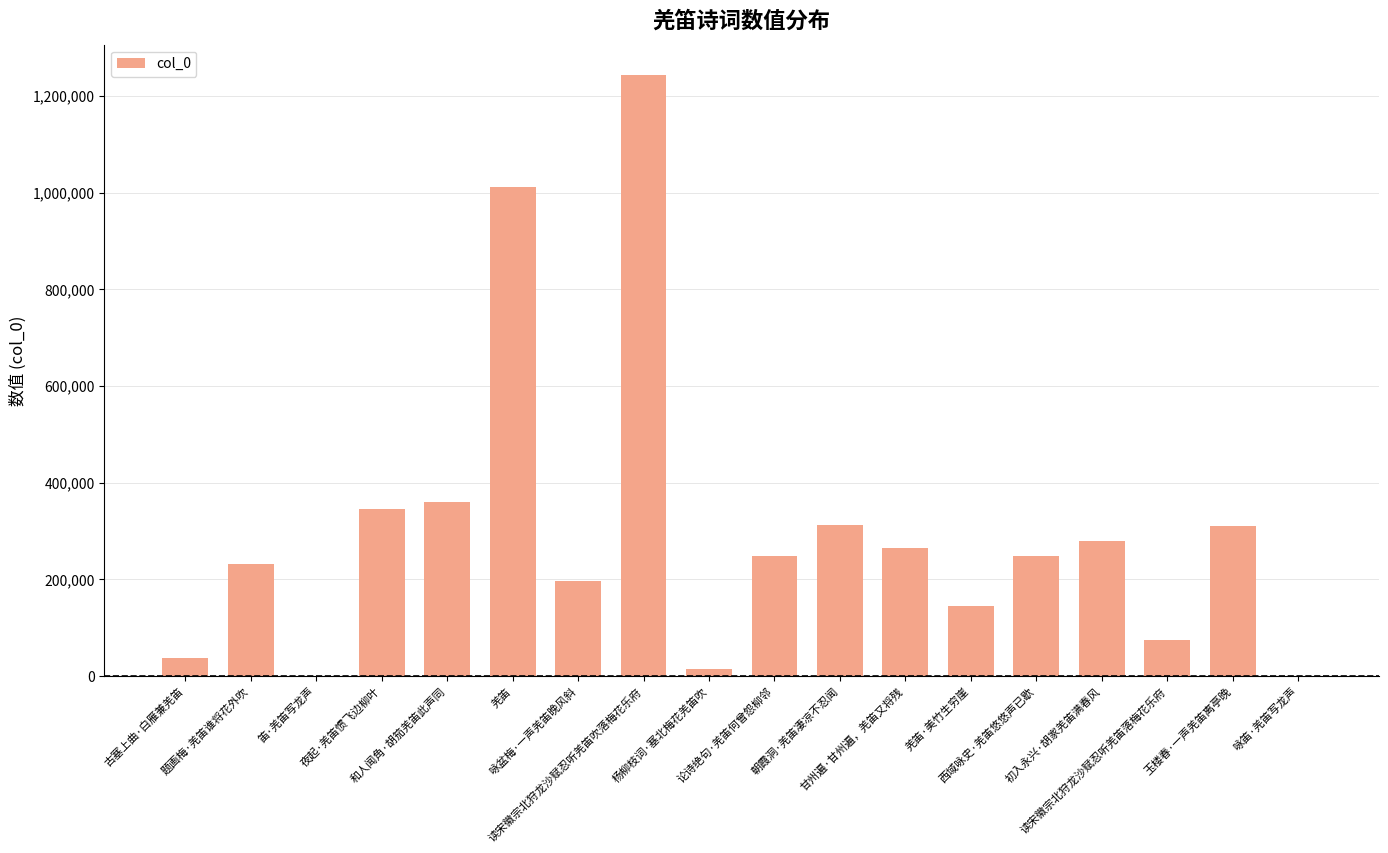

What is the approximate value at 杨柳枝词·塞北梅花羌笛吹, to the nearest 100?

15200